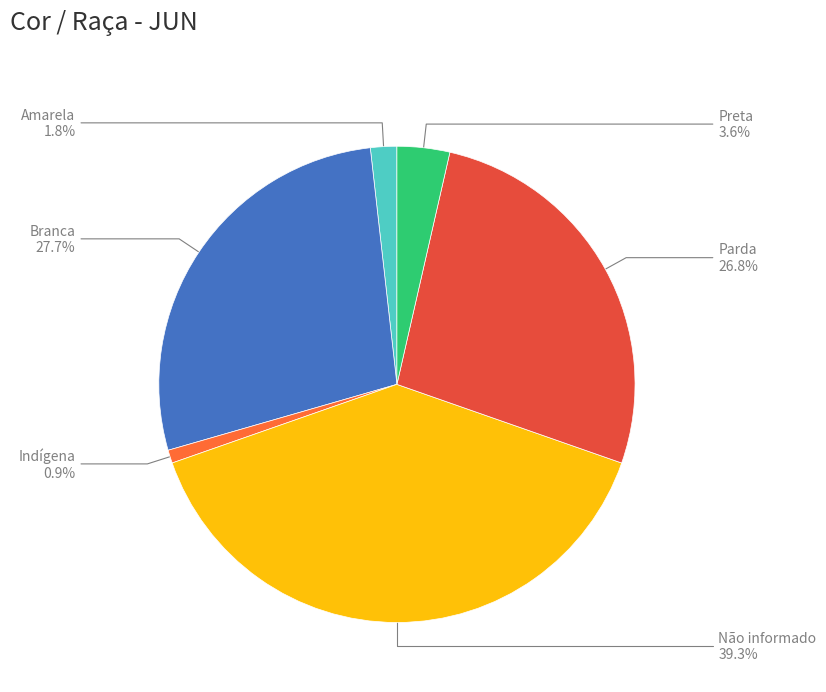

To the nearest percent, what portion does Indígena represent?

1%